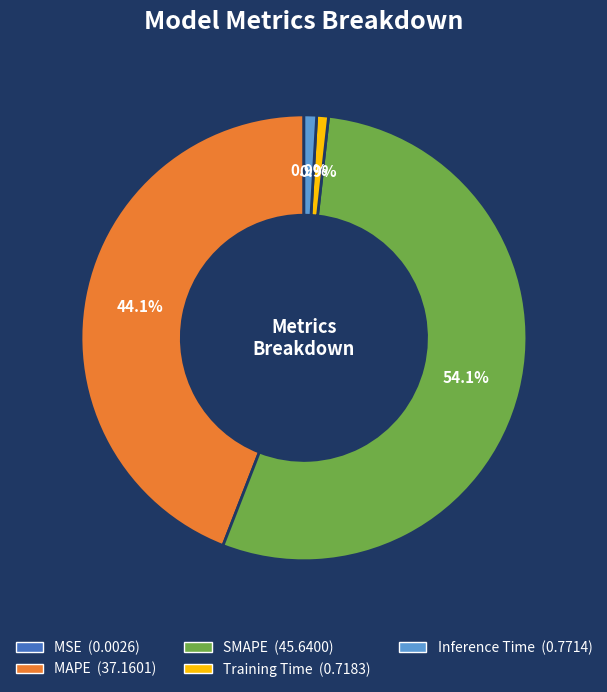

What is the largest slice in the pie chart?

SMAPE